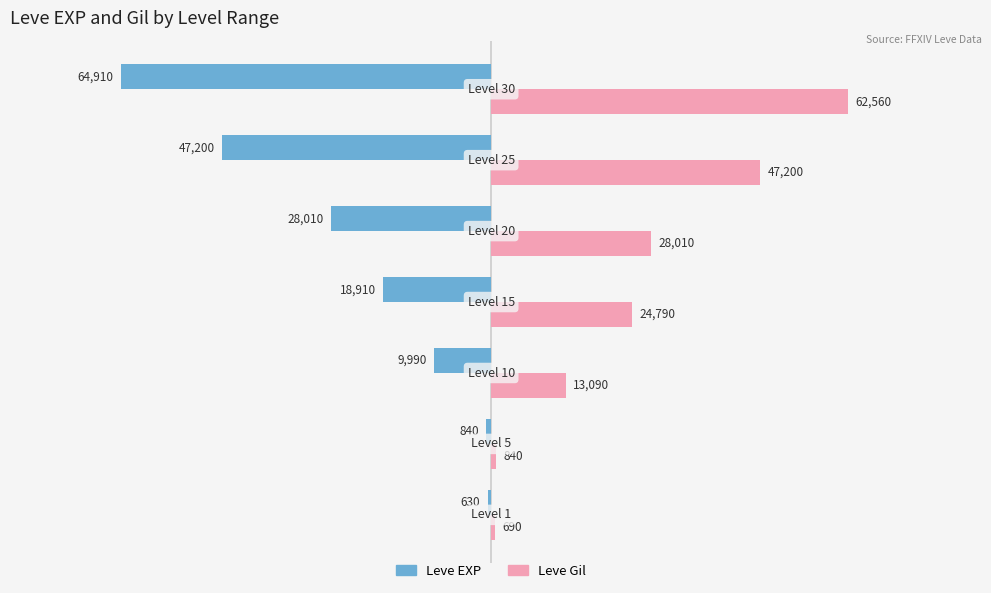

What are all the series names shown in the legend?

Leve EXP, Leve Gil